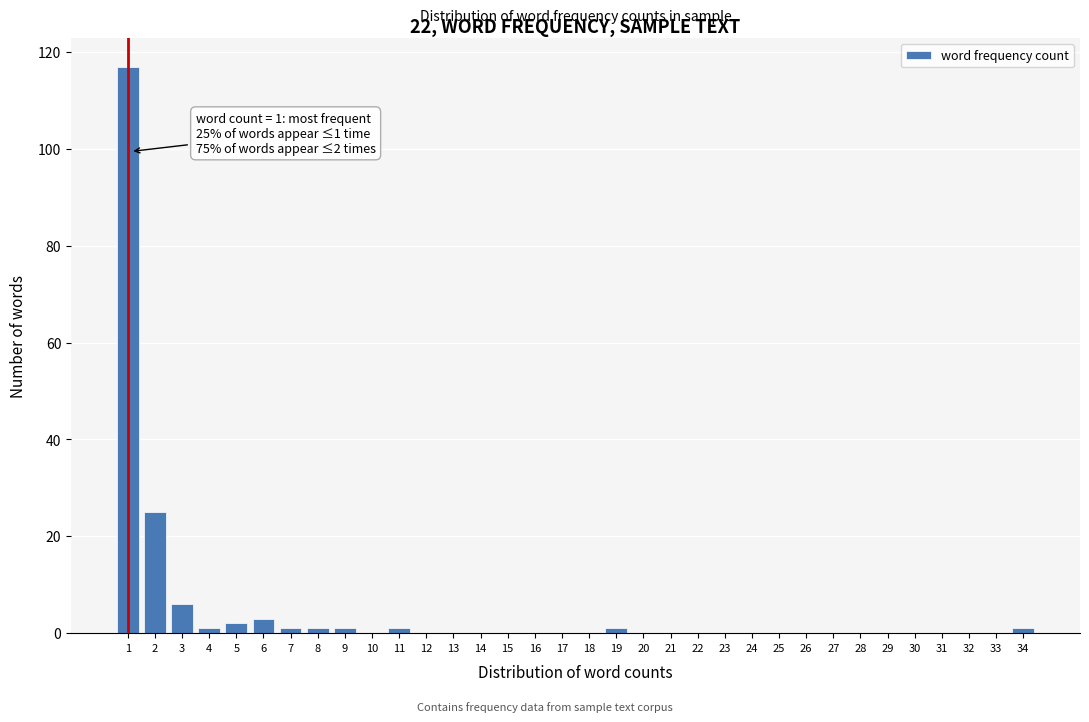

What is the sum of all values?

160